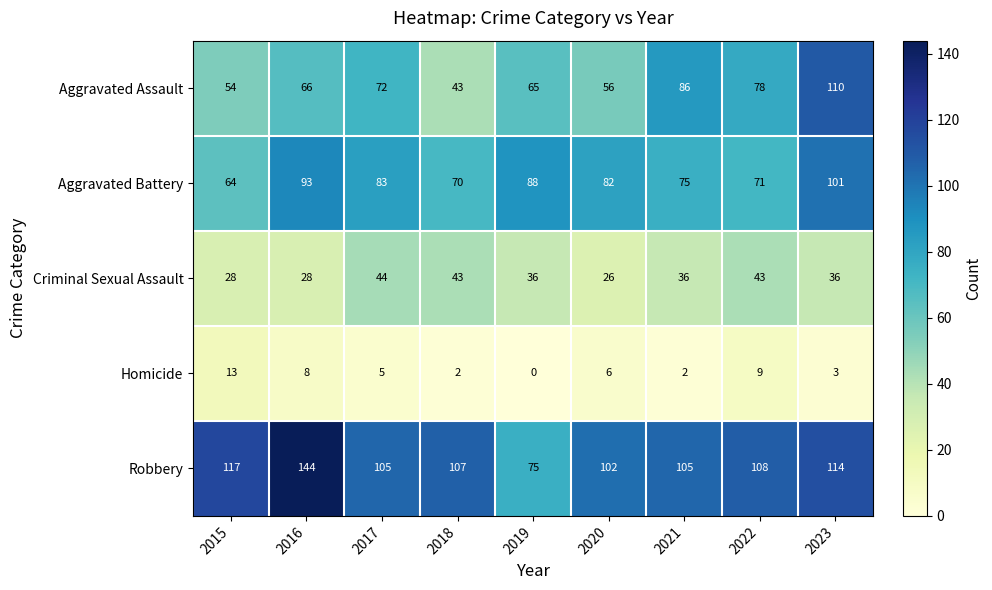

What is the difference between the maximum and second lowest values in the Aggravated Battery series?

31